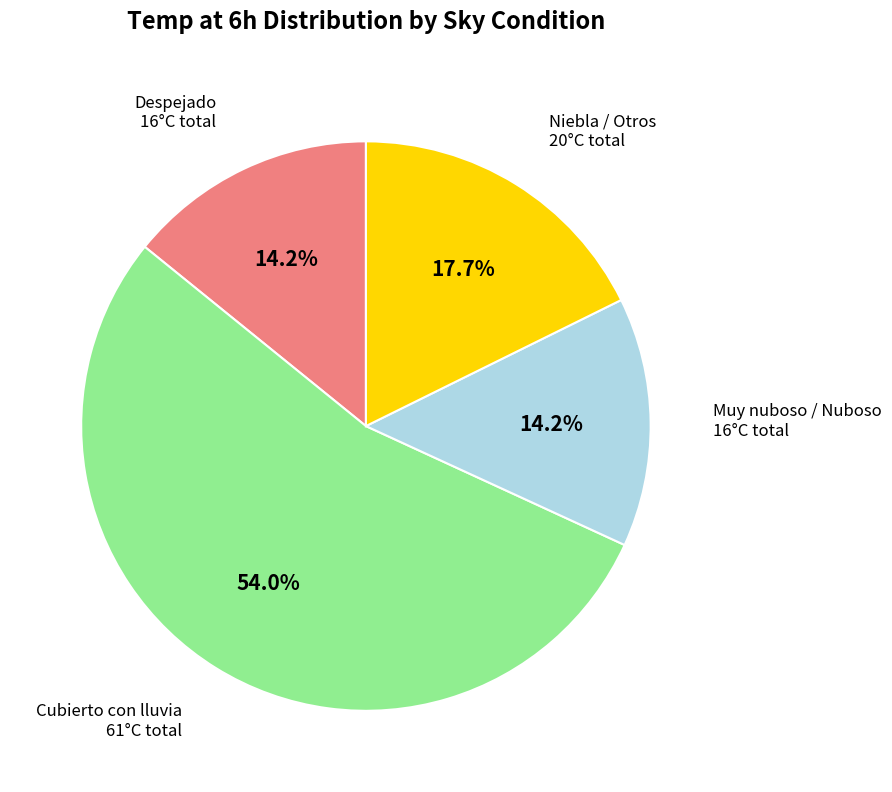

Is there a majority slice in this chart?

Yes